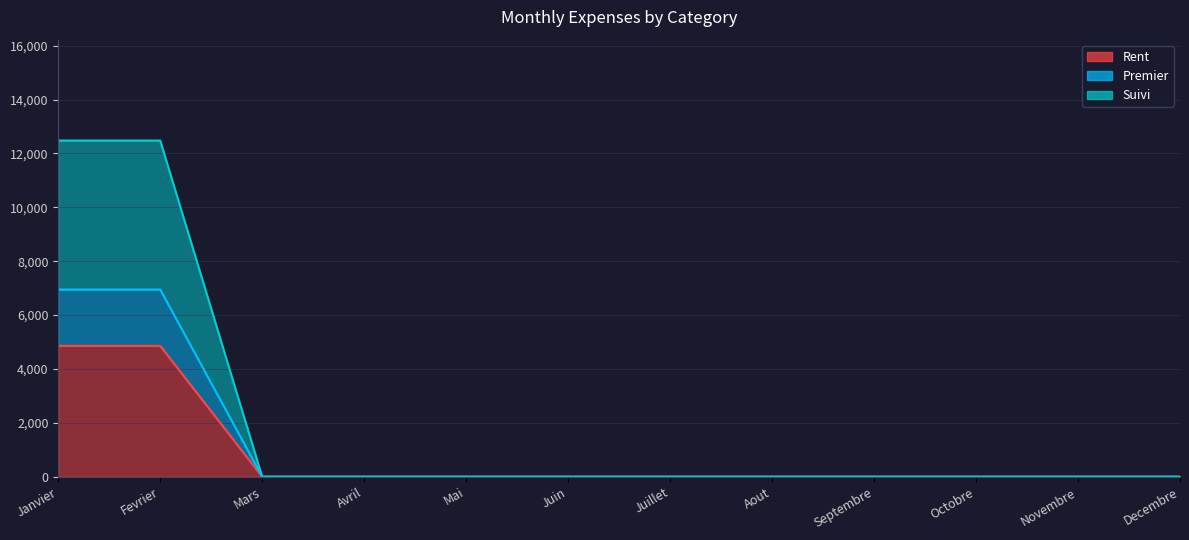

At which label is Premier closest to 3474?

Mars